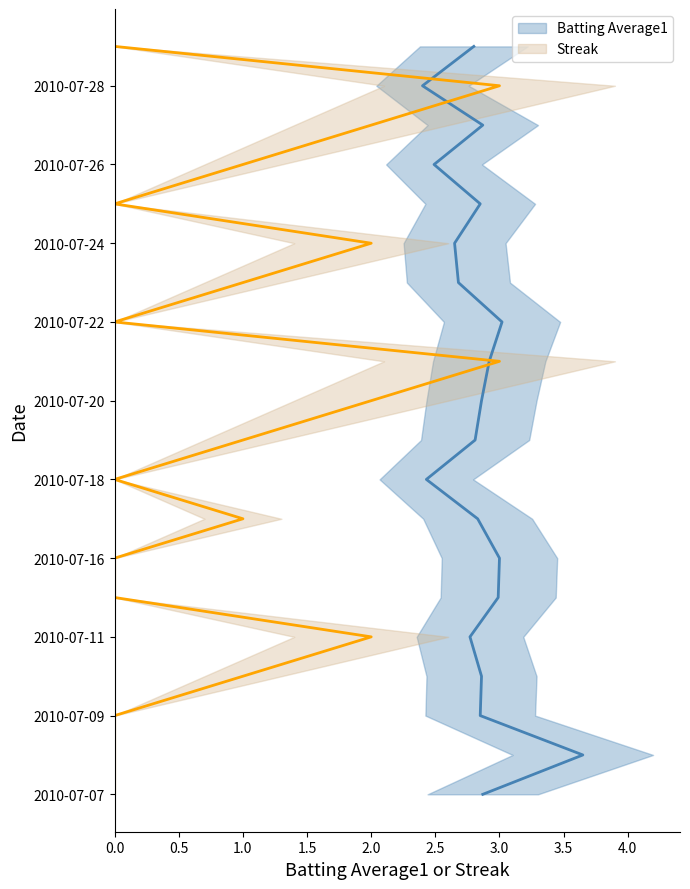

At 0.0, list the series in order from largest to smallest.

Batting Average1, Streak